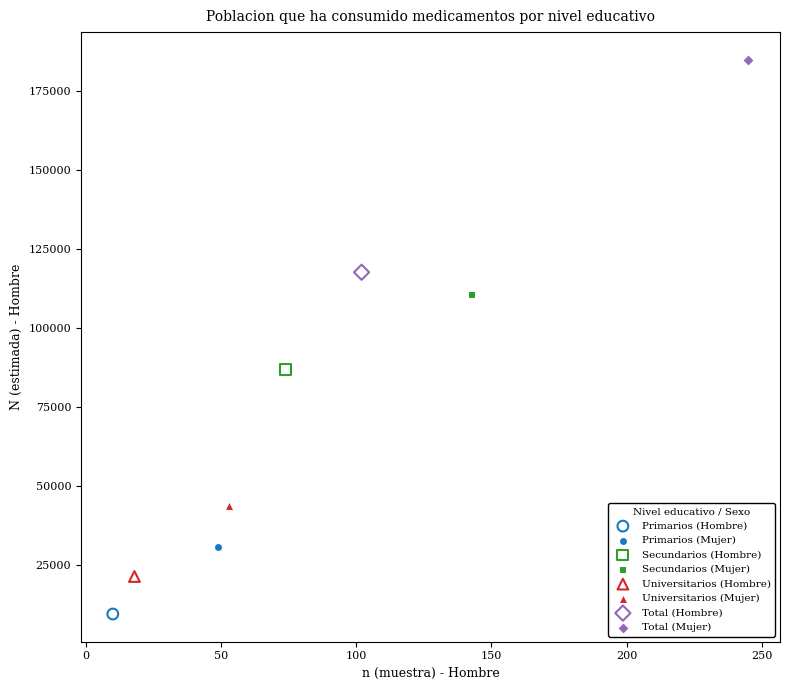

What are all the series names shown in the legend?

Primarios (Hombre), Primarios (Mujer), Secundarios (Hombre), Secundarios (Mujer), Universitarios (Hombre), Universitarios (Mujer), Total (Hombre), Total (Mujer)